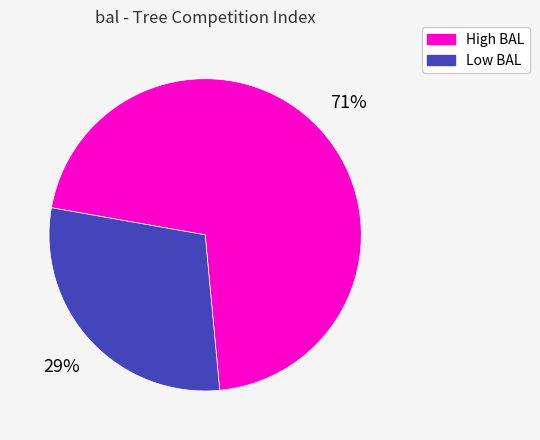

Do High BAL and Low BAL together represent more than half of the pie?

Yes